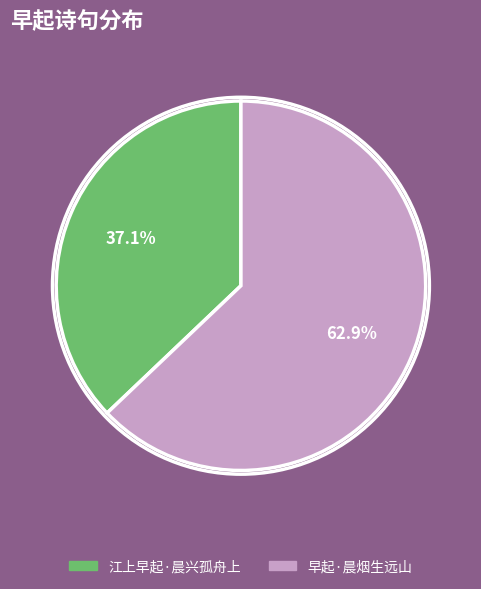

What percentage is the 早起·晨烟生远山 slice, to the nearest percent?

63%